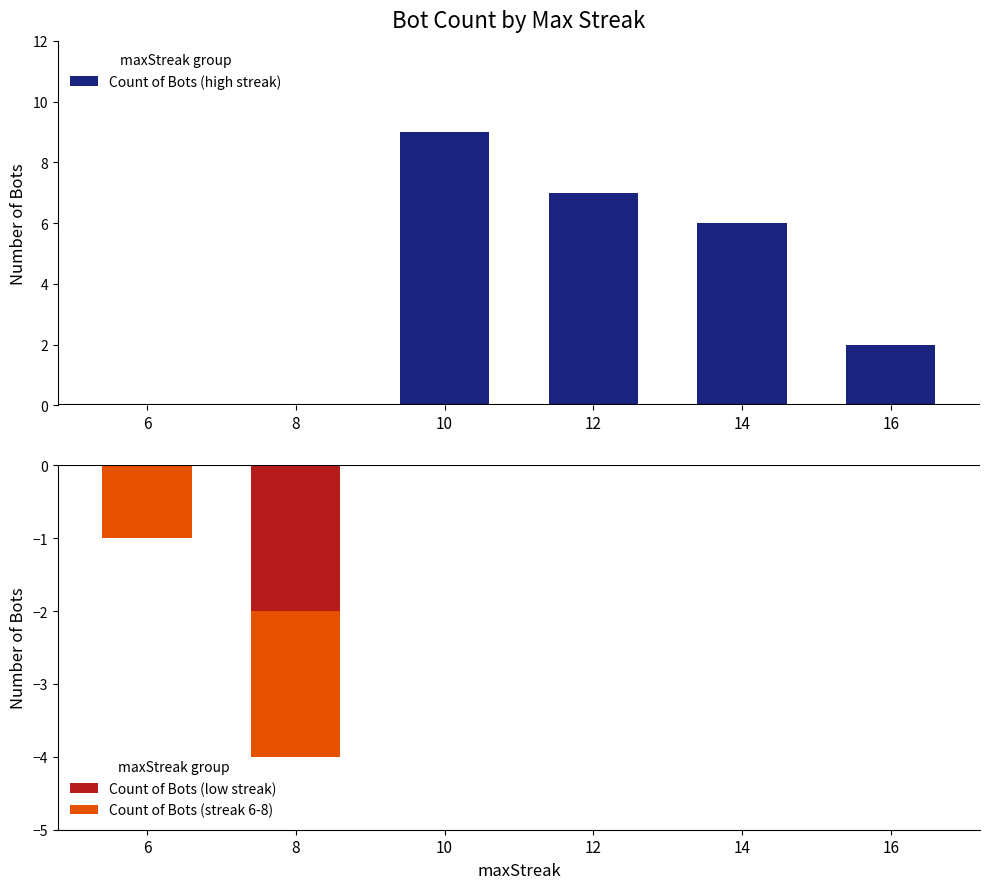

How many negative values does the Count of Bots (low streak) series have?

1